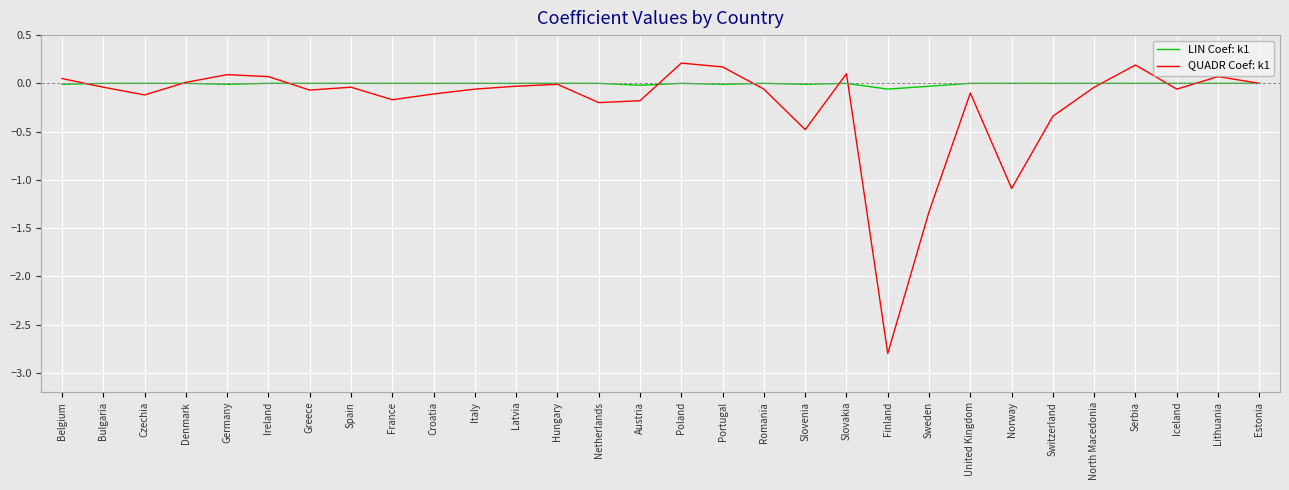

Is the value of LIN Coef: k1 at Serbia greater than the value of QUADR Coef: k1 at Czechia?

Yes